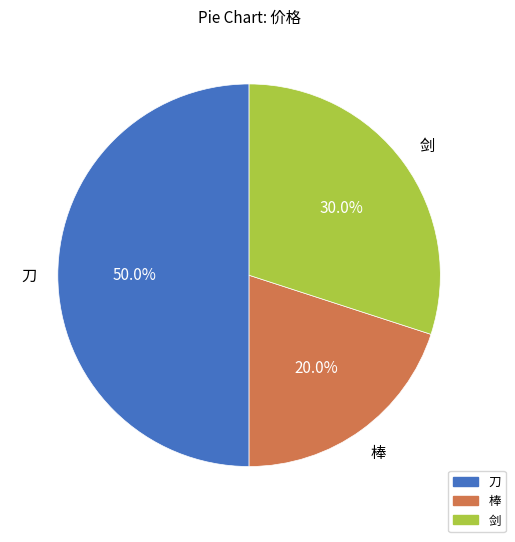

Count the number of slices in the pie.

3